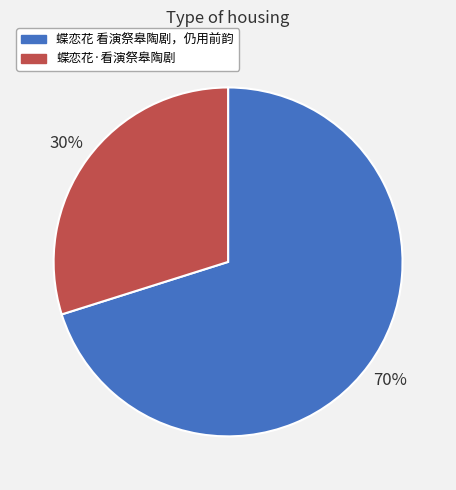

Rank the categories by value from highest to lowest.

蝶恋花 看演祭皋陶剧，仍用前韵, 蝶恋花·看演祭皋陶剧